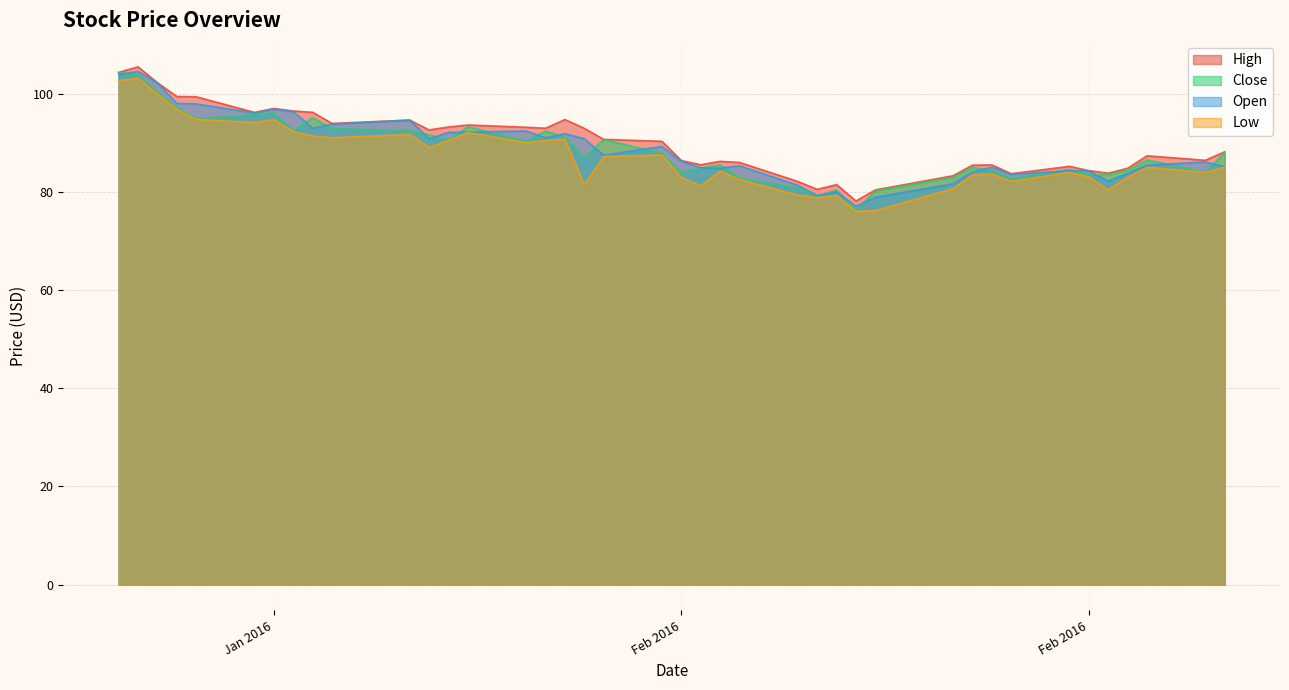

What is the total value across all series at 2016-02-24?

329.8